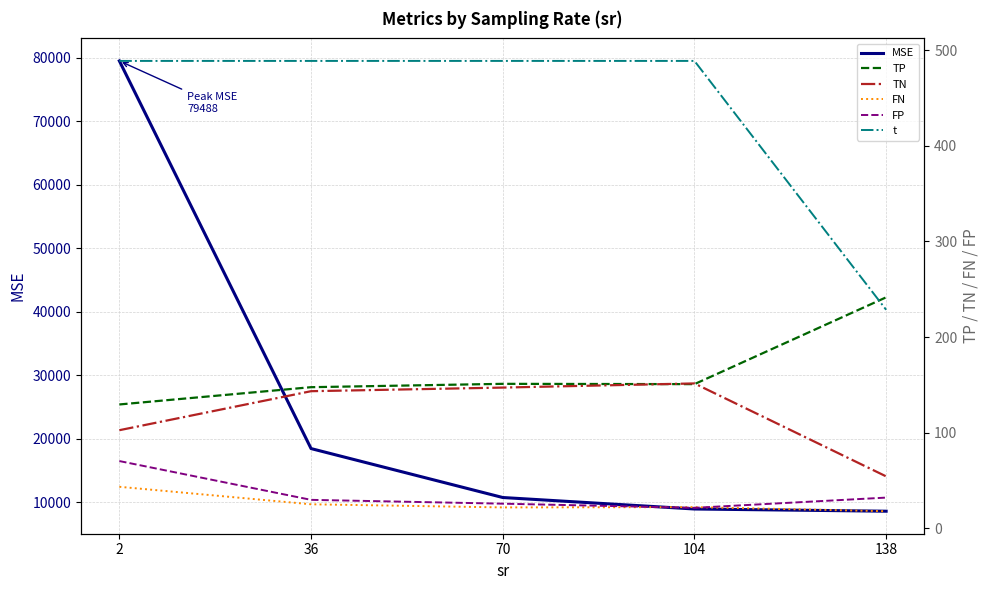

What is the value of the FN point at the 3rd from the left?

21.9